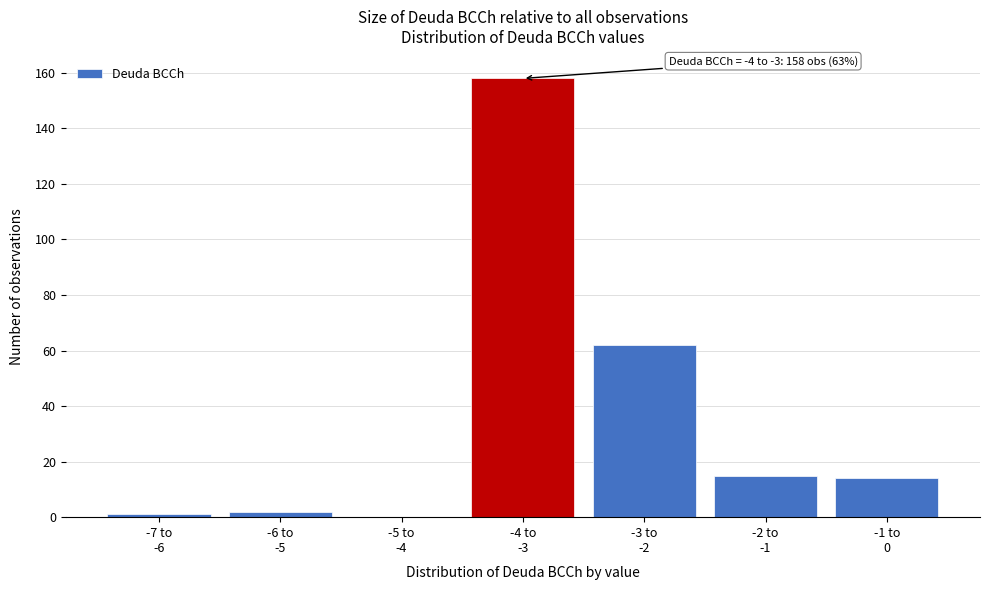

What is the maximum value shown in the chart?

158